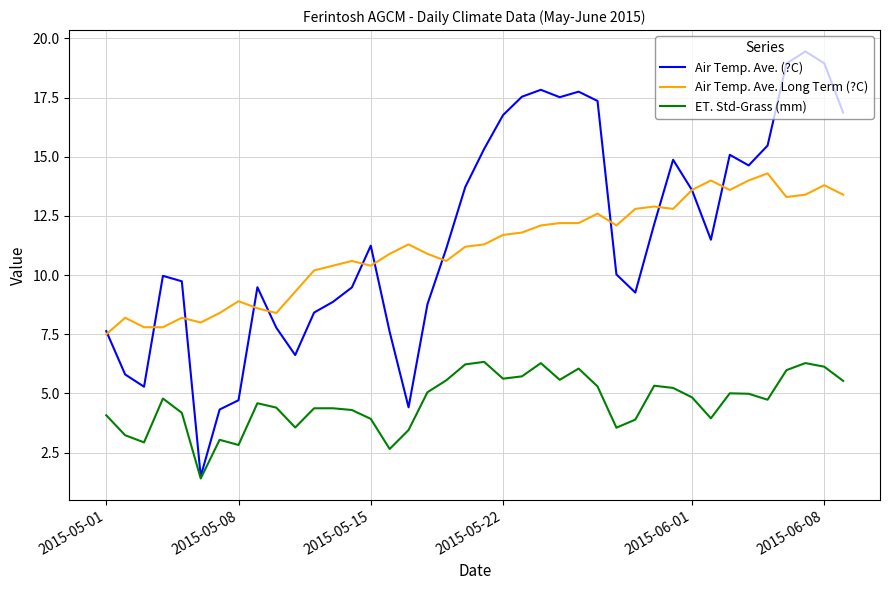

List the series in order of their peak value, highest first.

Air Temp. Ave. (?C), Air Temp. Ave. Long Term (?C), ET. Std-Grass (mm)